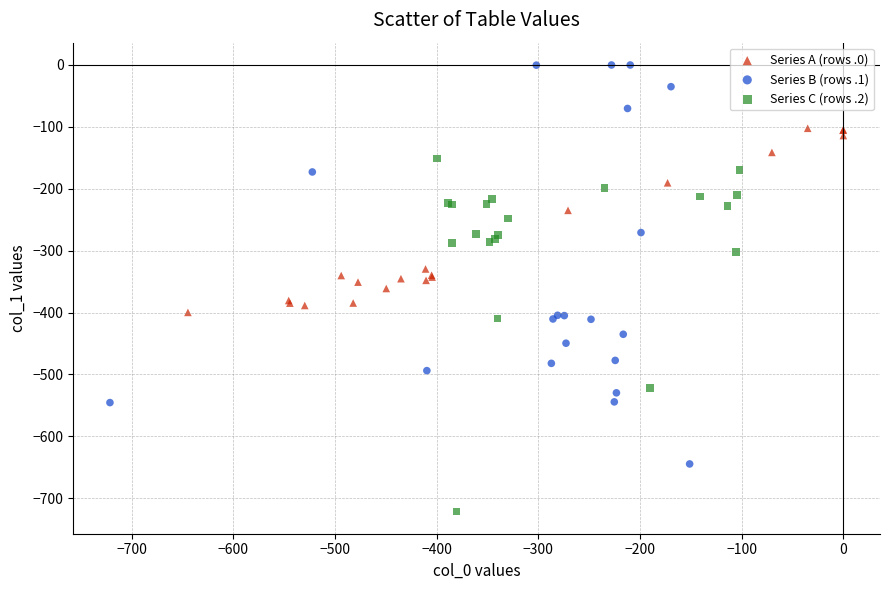

Which series contains the highest Y value?

Series B (rows .1)